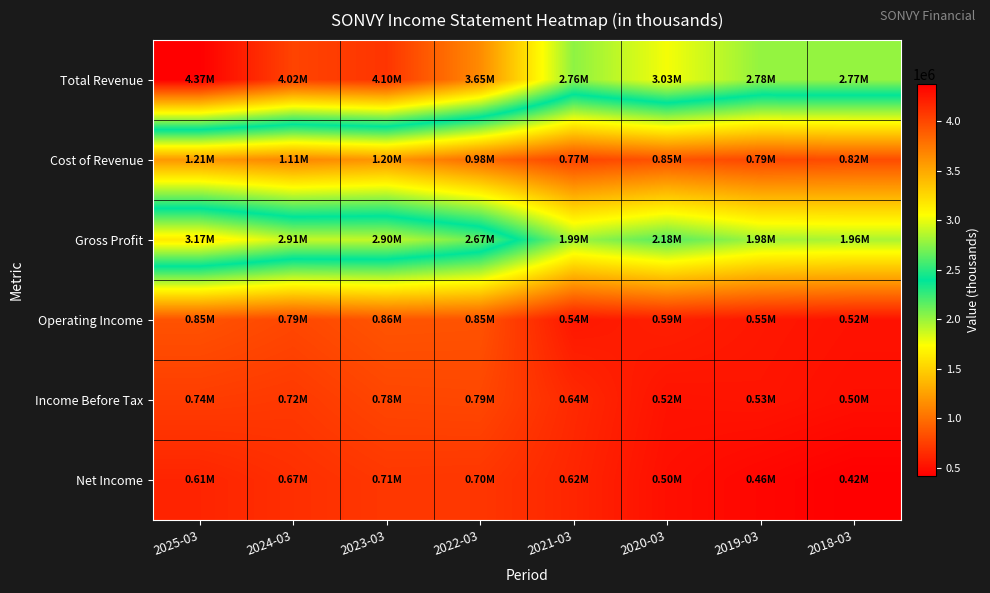

Which series has the widest spread of values?

Total Revenue